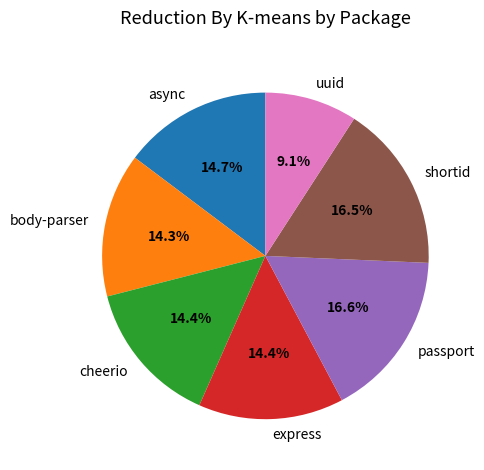

What is the smallest slice in the pie chart?

uuid